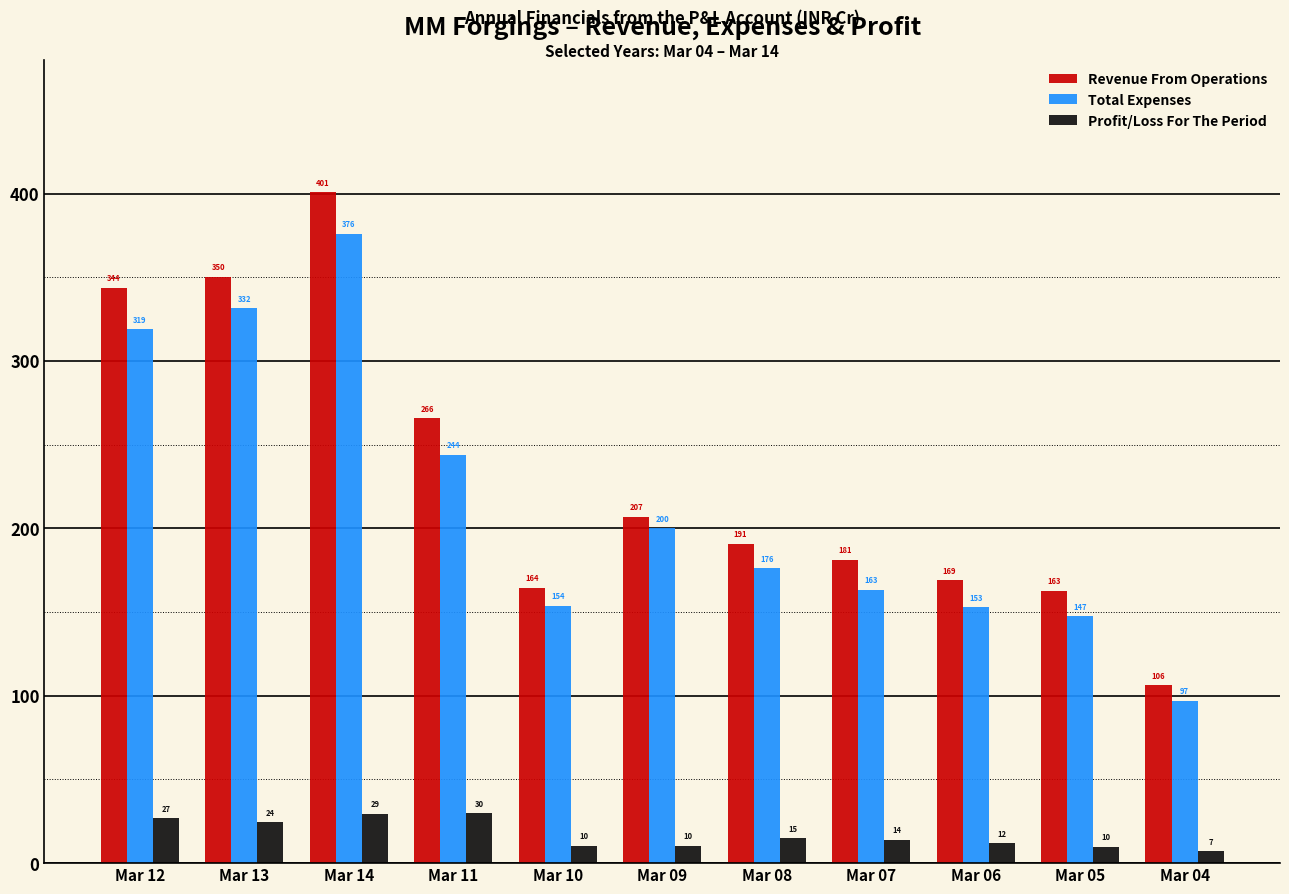

At which category is the sum across all series the highest?

Mar 14